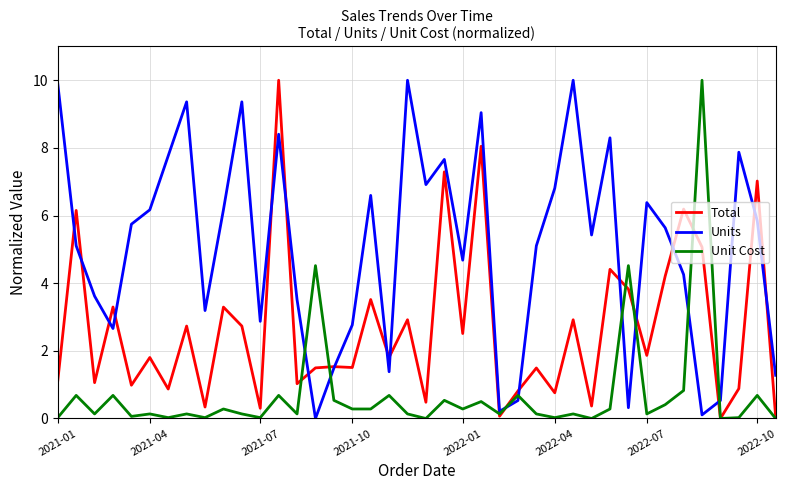

List the series in order of their overall mean, lowest first.

Unit Cost, Total, Units